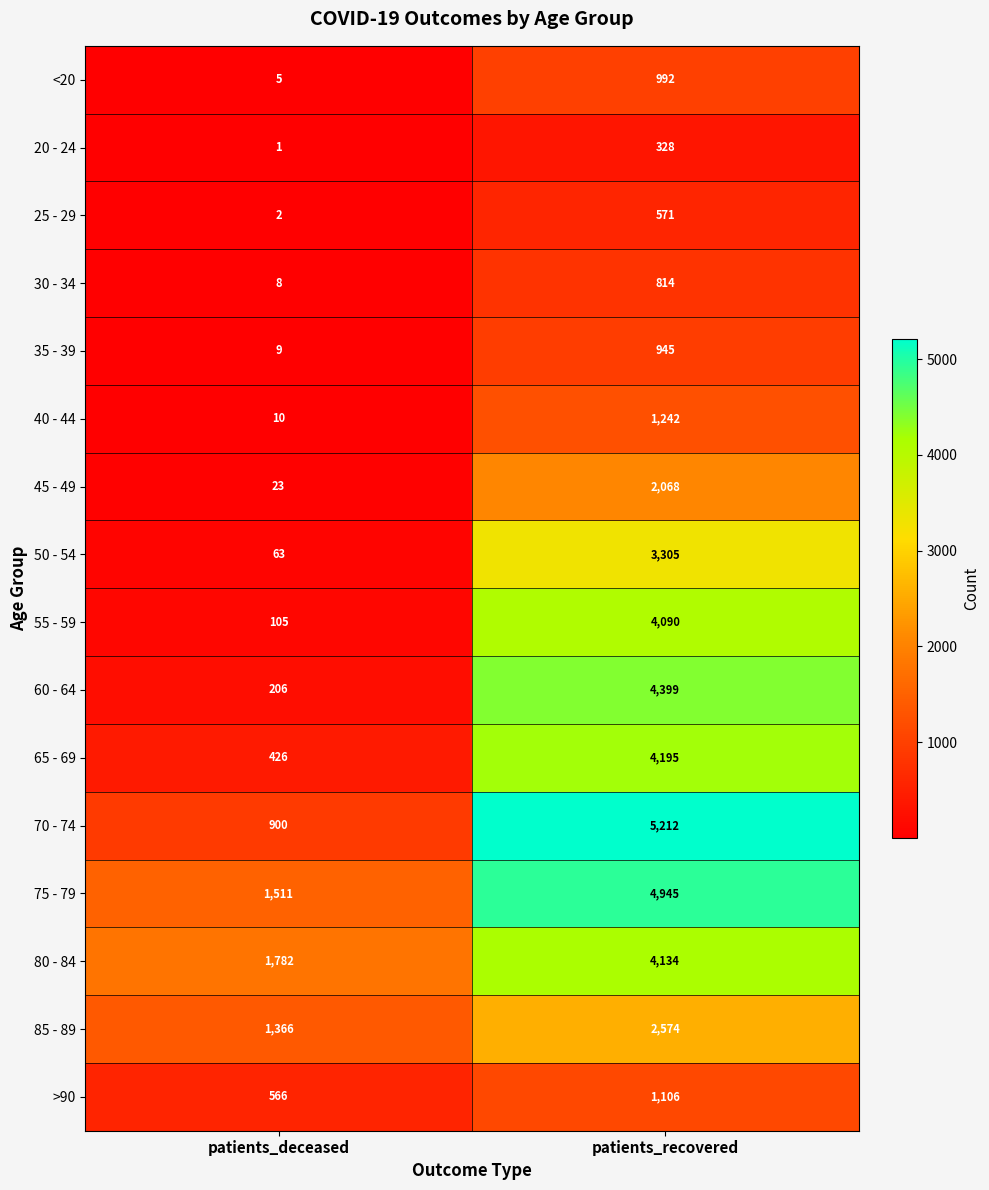

At which label is 75 - 79 closest to 3228?

patients_deceased